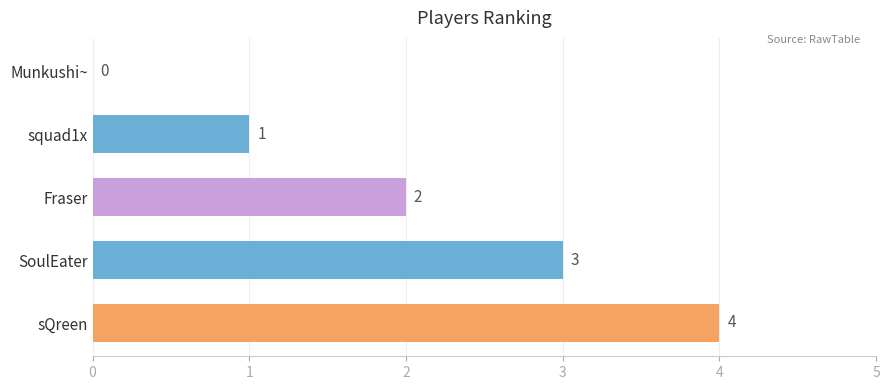

Which has a higher value, Fraser or squad1x?

Fraser